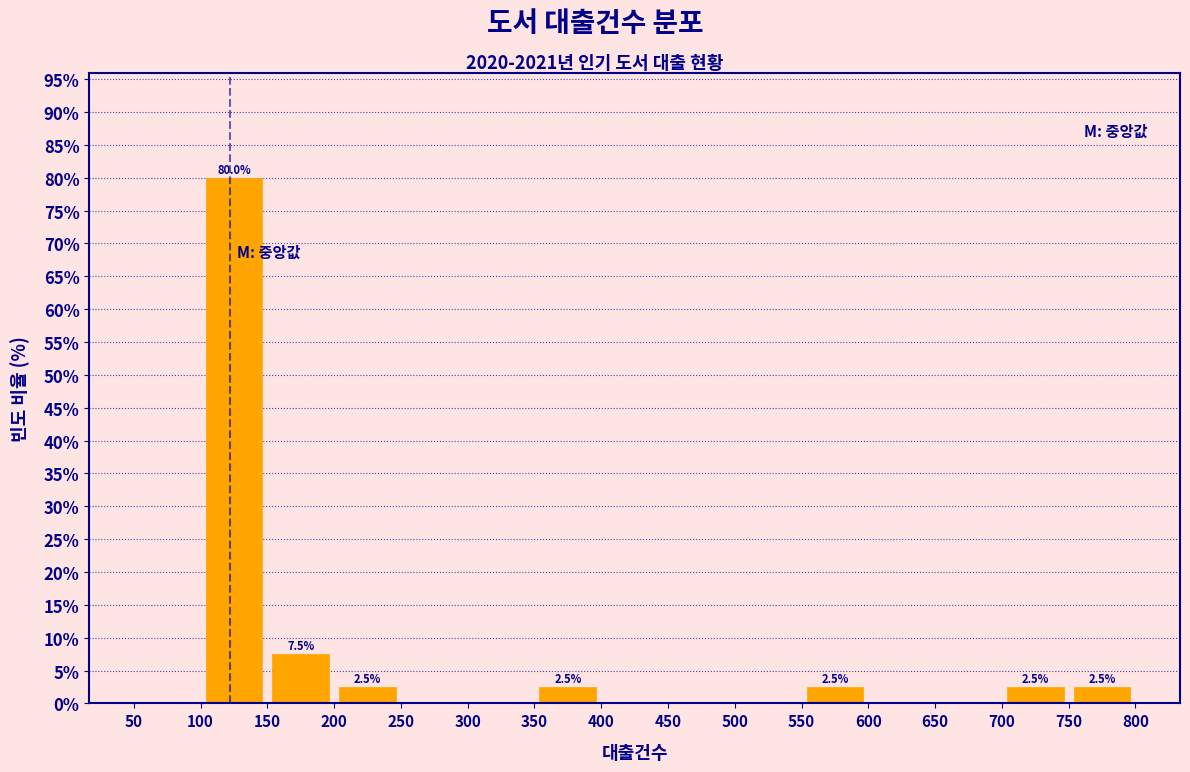

Which range on the x-axis has the tallest bar?

100 to 150